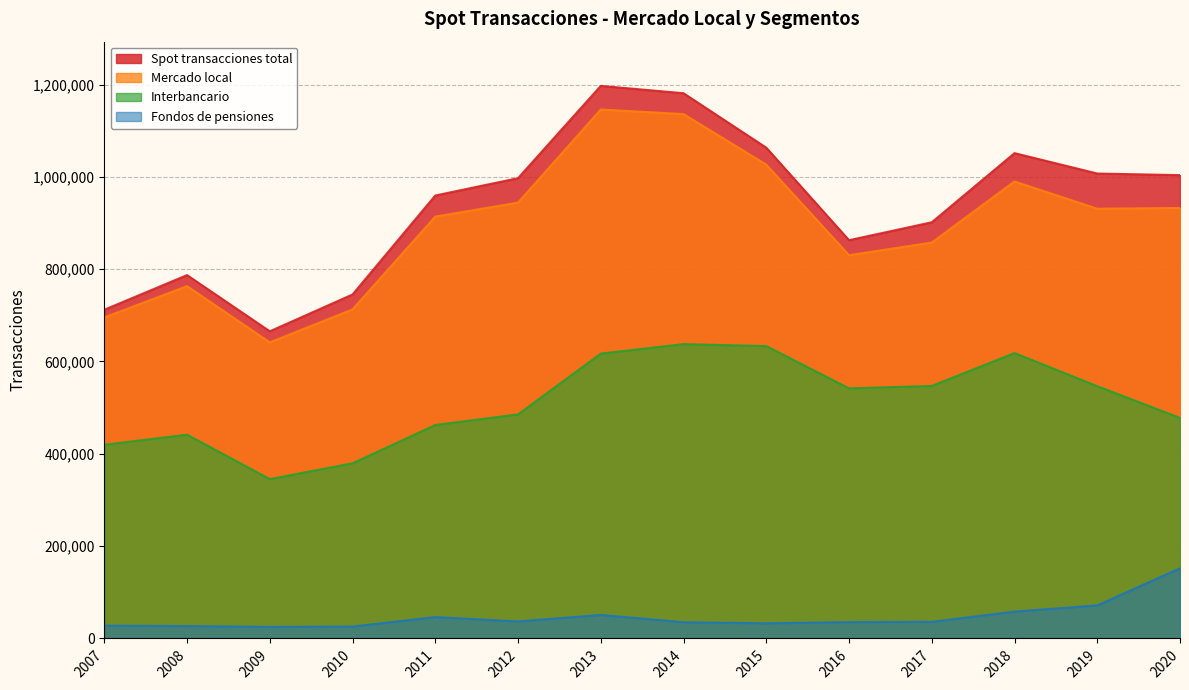

At how many categories does at least one series exceed 857915?

10